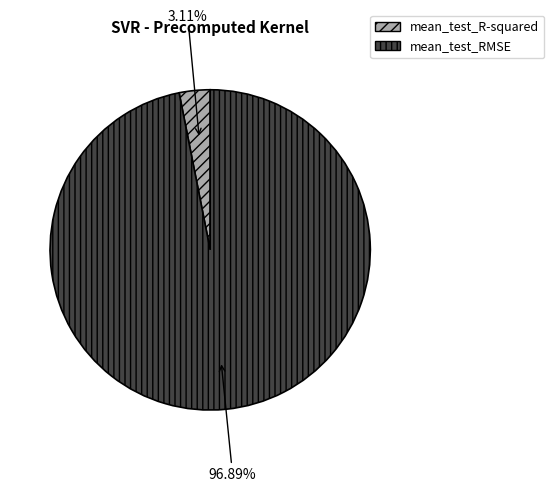

True or false: mean_test_RMSE accounts for 97% of the total.

True